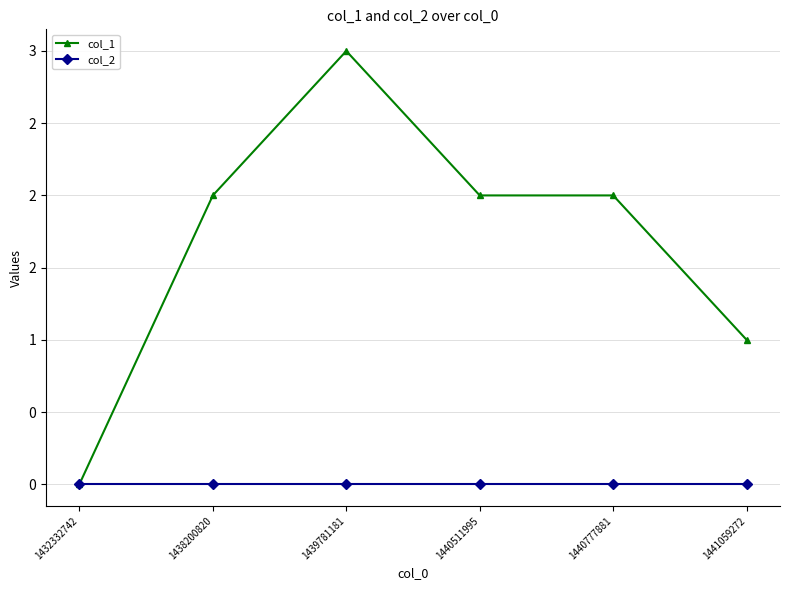

What are all the series names shown in the legend?

col_1, col_2